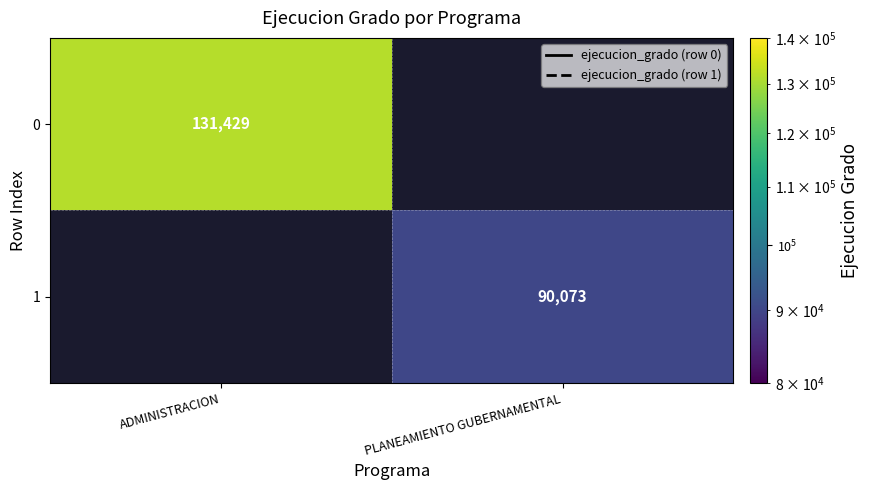

True or false: 1 has a value of 147255 at PLANEAMIENTO GUBERNAMENTAL.

False